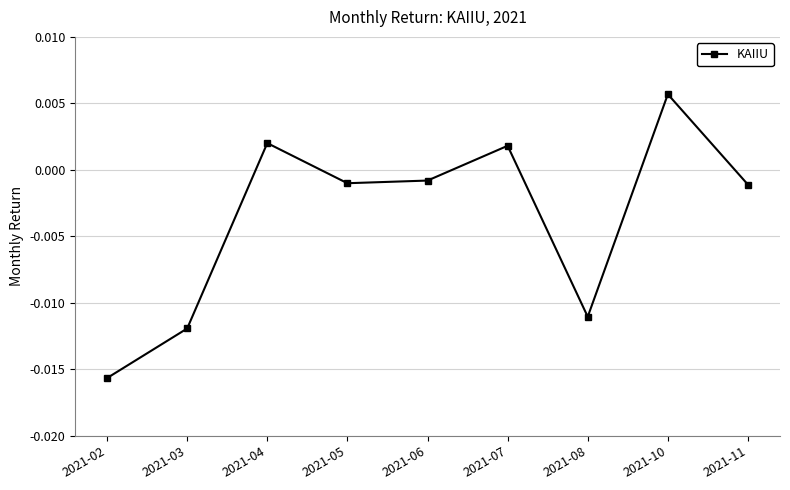

True or false: there are more than 1 points higher than both neighbors.

True